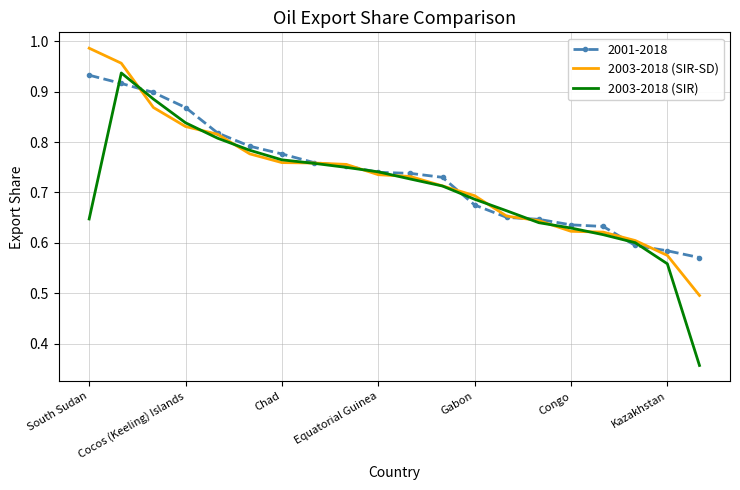

Which series has the largest total across all categories?

2001-2018